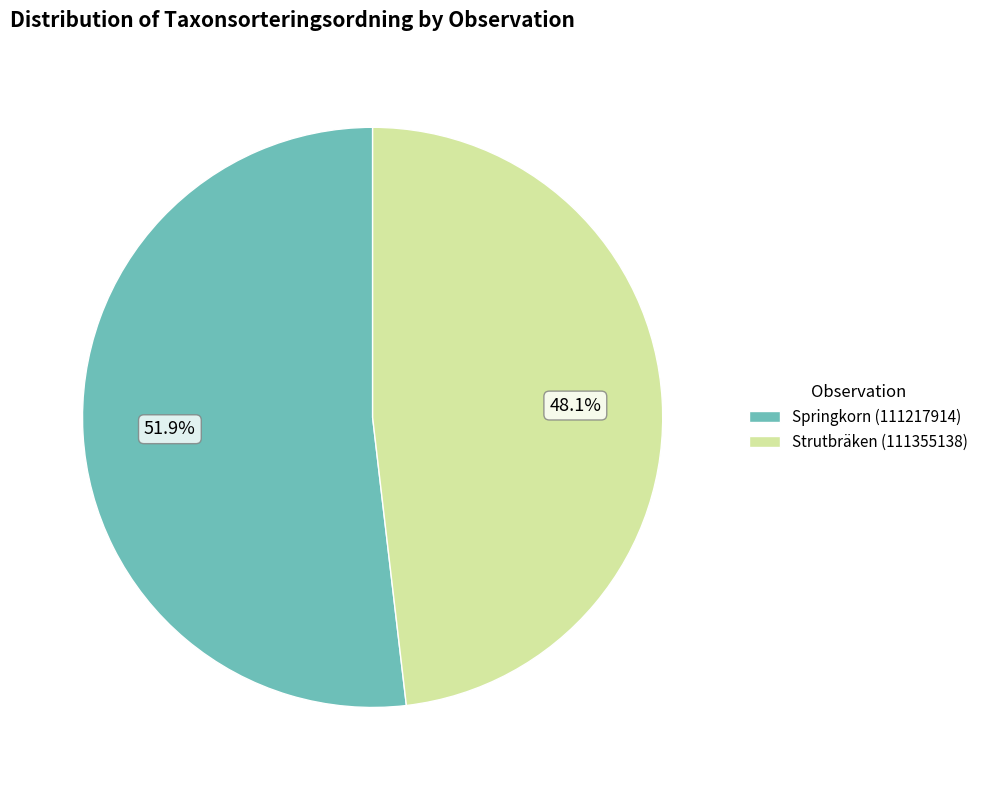

The Springkorn (111217914) slice represents 52% of the pie. True or false?

True